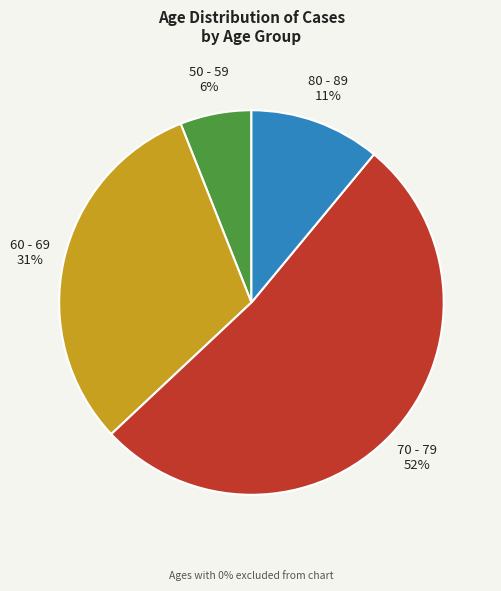

To the nearest percent, what is the average slice percentage?

25%